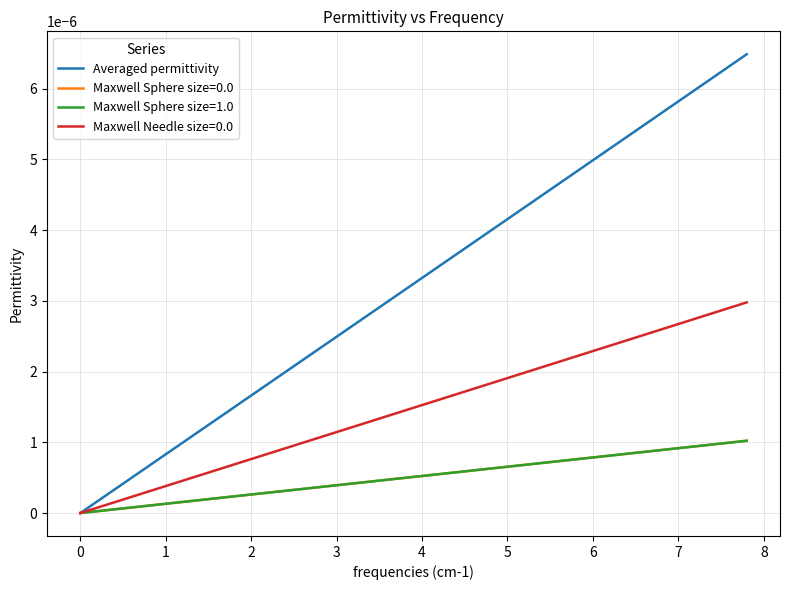

Which series has the largest range (max minus min)?

Averaged permittivity